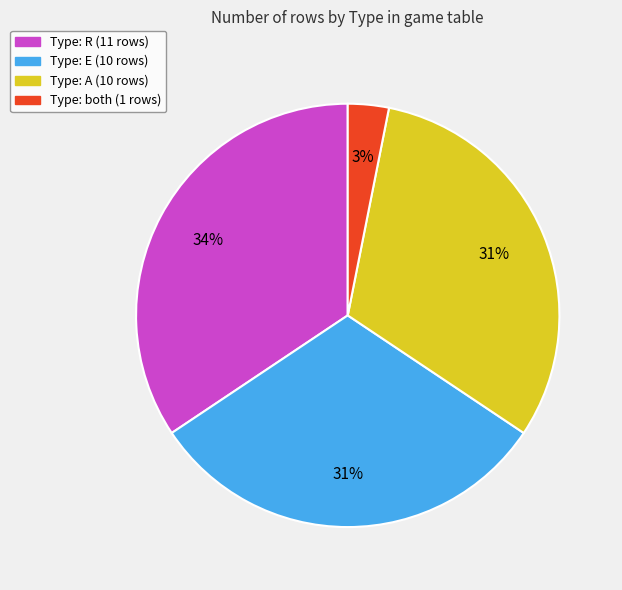

Count the number of slices in the pie.

4